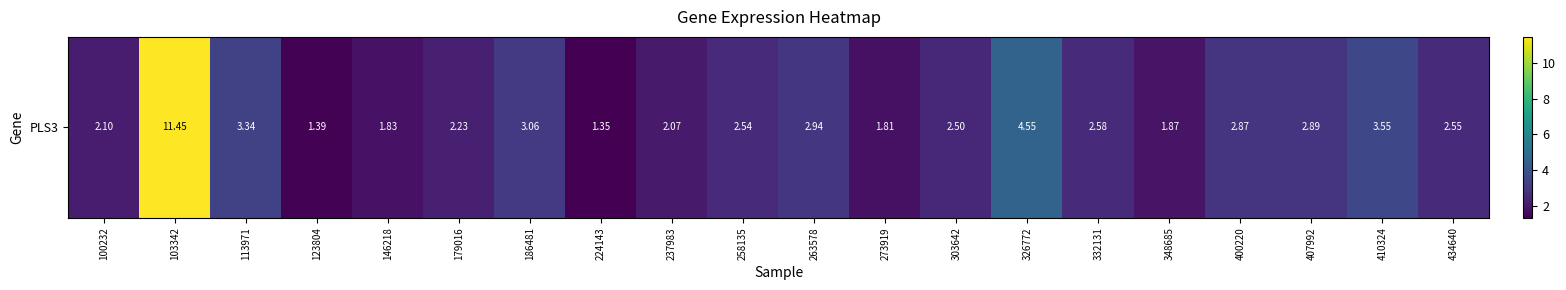

What is the average value?

3.0